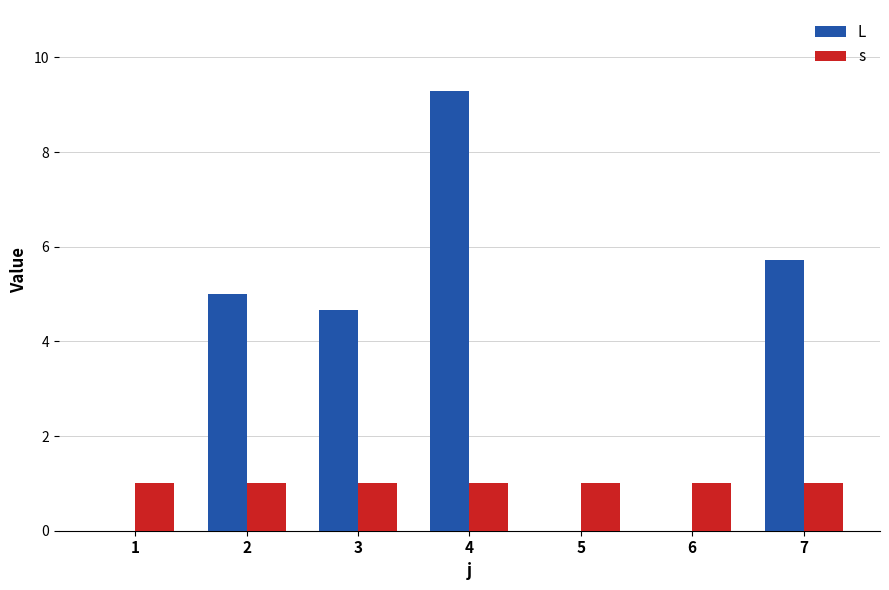

Is the value of s at 4 greater than the value of L at 6?

Yes